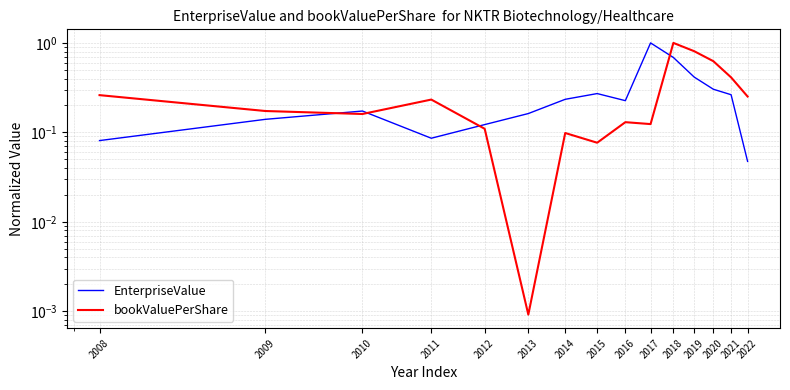

True or false: EnterpriseValue and bookValuePerShare intersect in this chart.

True